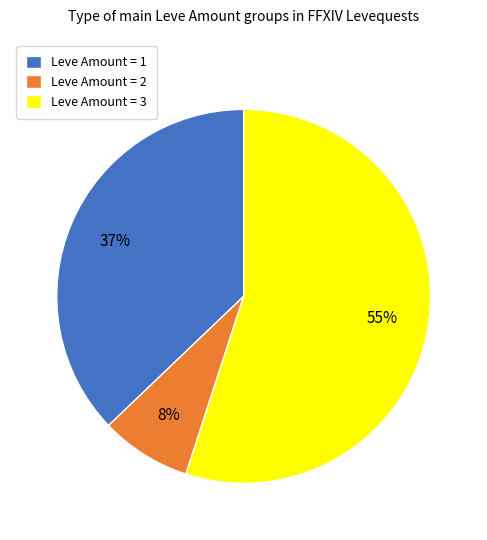

Is there a majority slice in this chart?

Yes